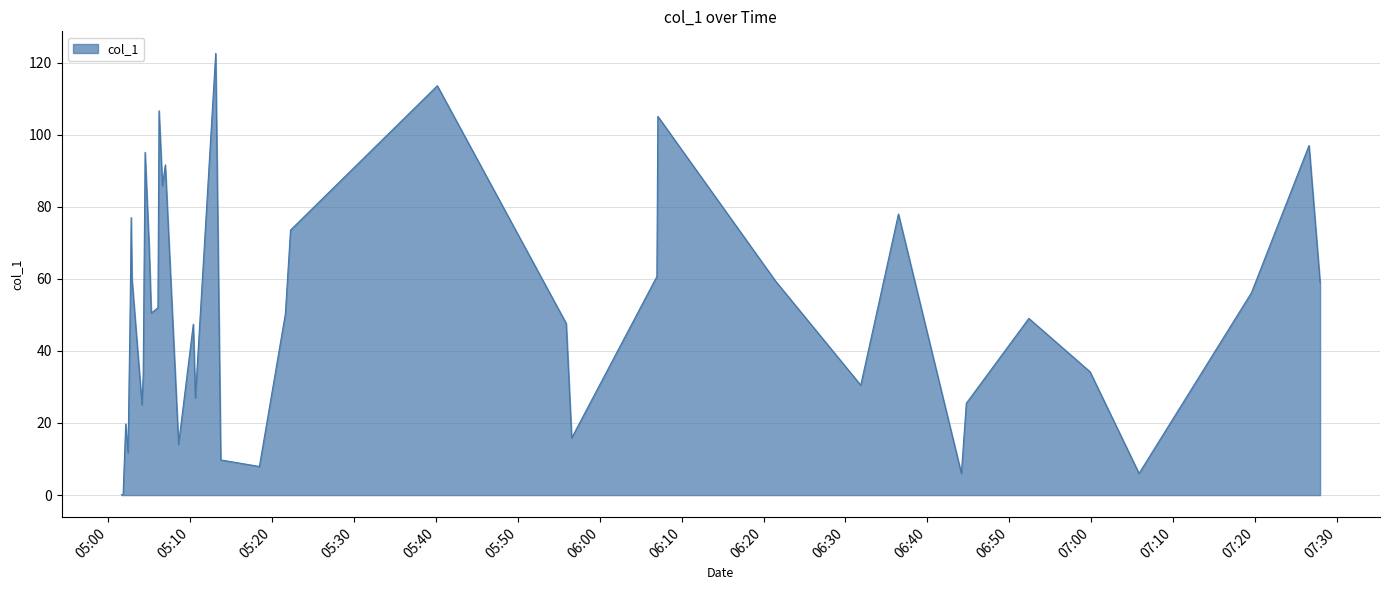

True or false: the data has more than 2 interior local peaks.

True